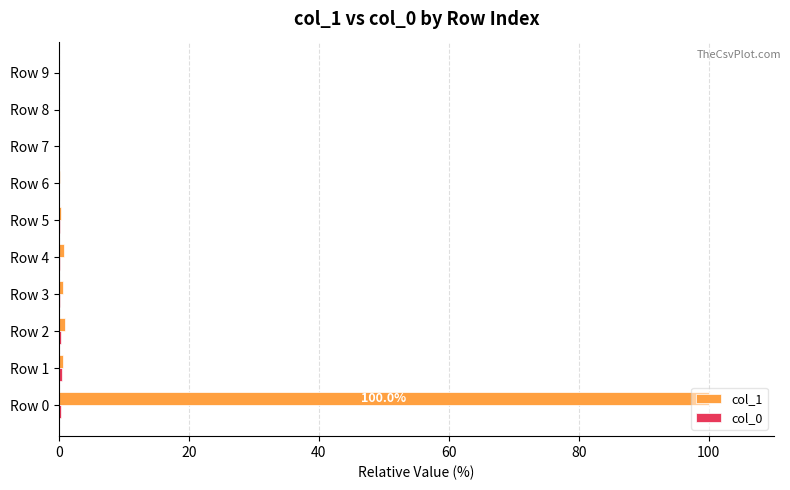

Which series has the largest total across all categories?

col_1